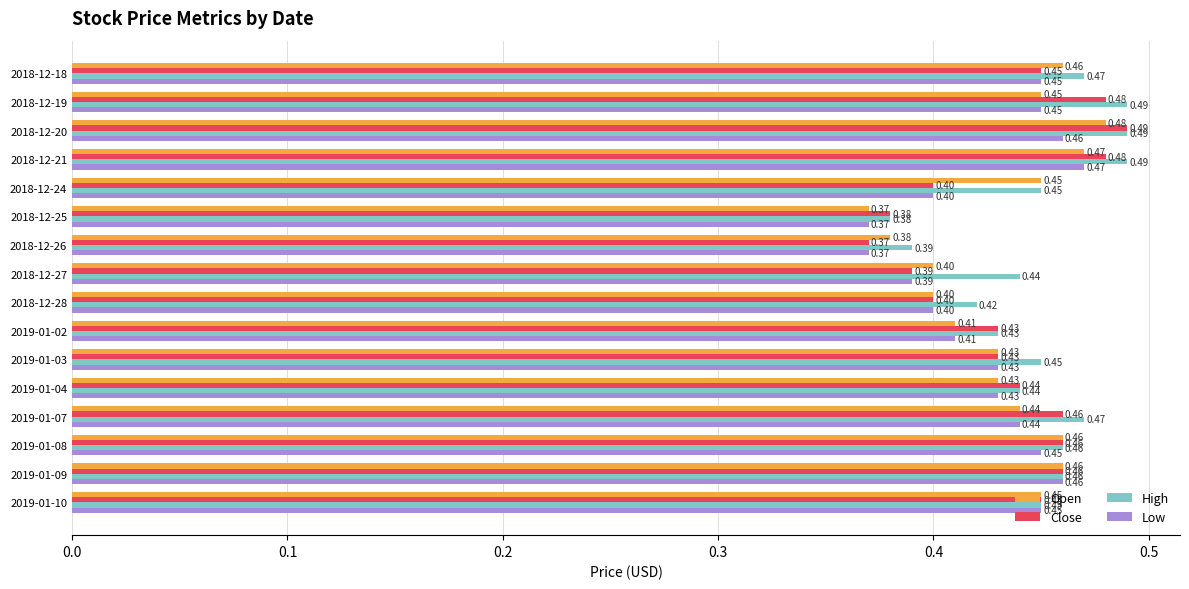

What is the difference between the maximum and minimum values in the Close series?

0.1